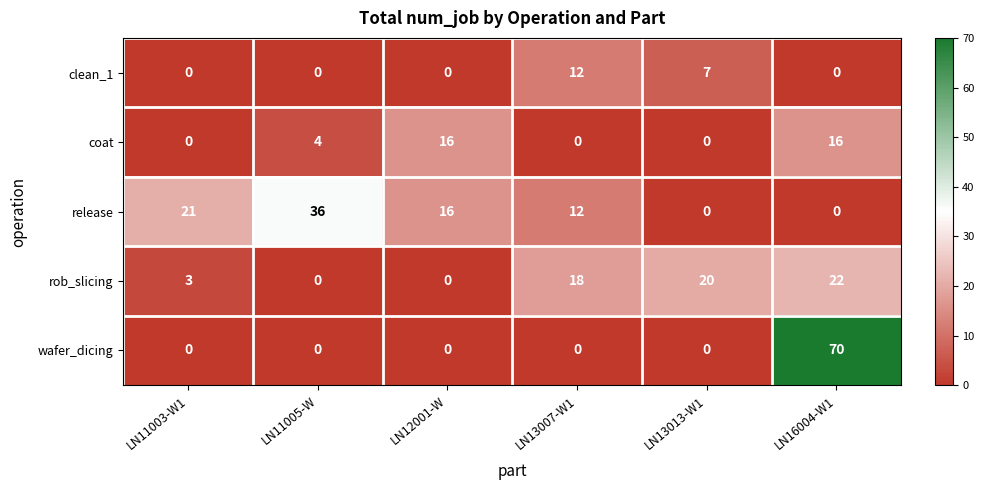

At how many categories does at least one series exceed 26?

2